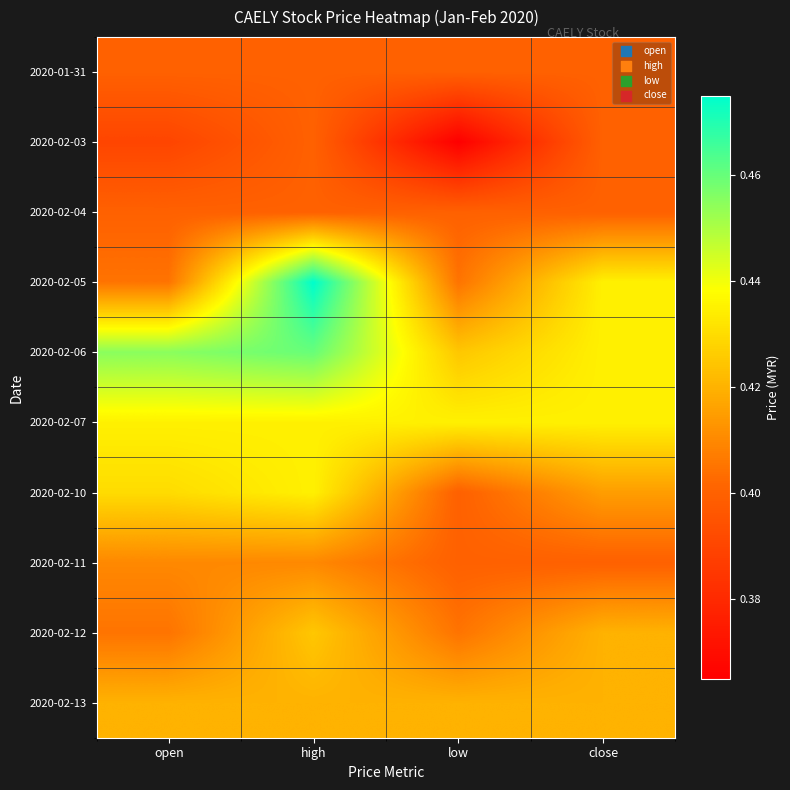

Rank the series at high from highest to lowest value.

2020-02-05, 2020-02-06, 2020-02-07, 2020-02-10, 2020-02-12, 2020-02-13, 2020-02-11, 2020-01-31, 2020-02-03, 2020-02-04